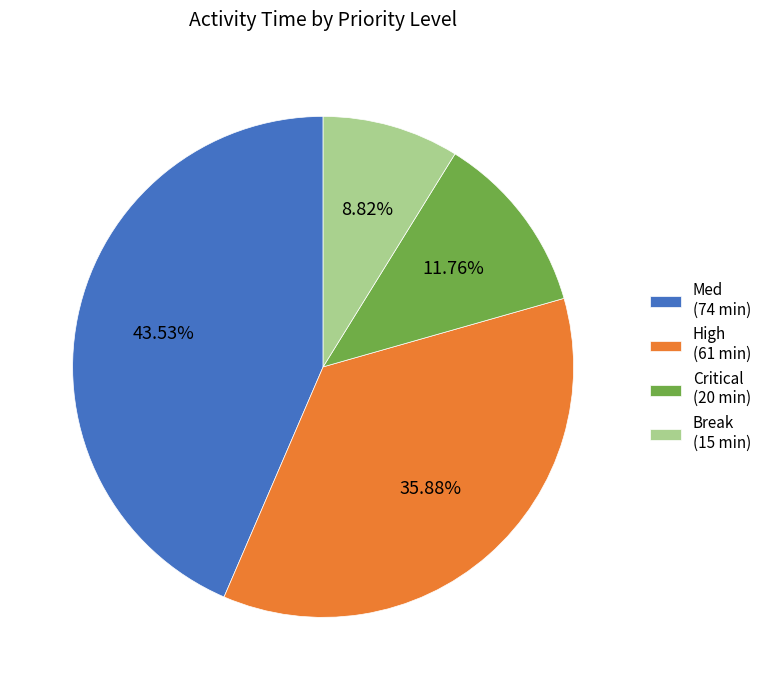

Combined, do Med (74 min) and Break (15 min) account for over 50%?

Yes